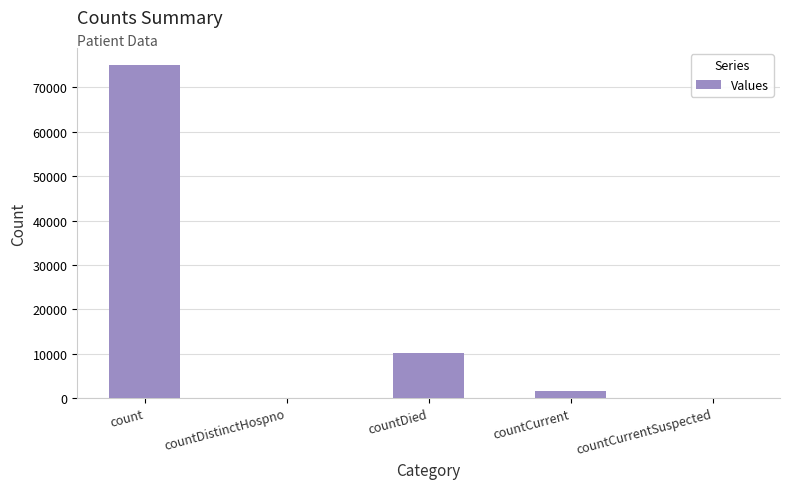

What is the sum of all values?

86798